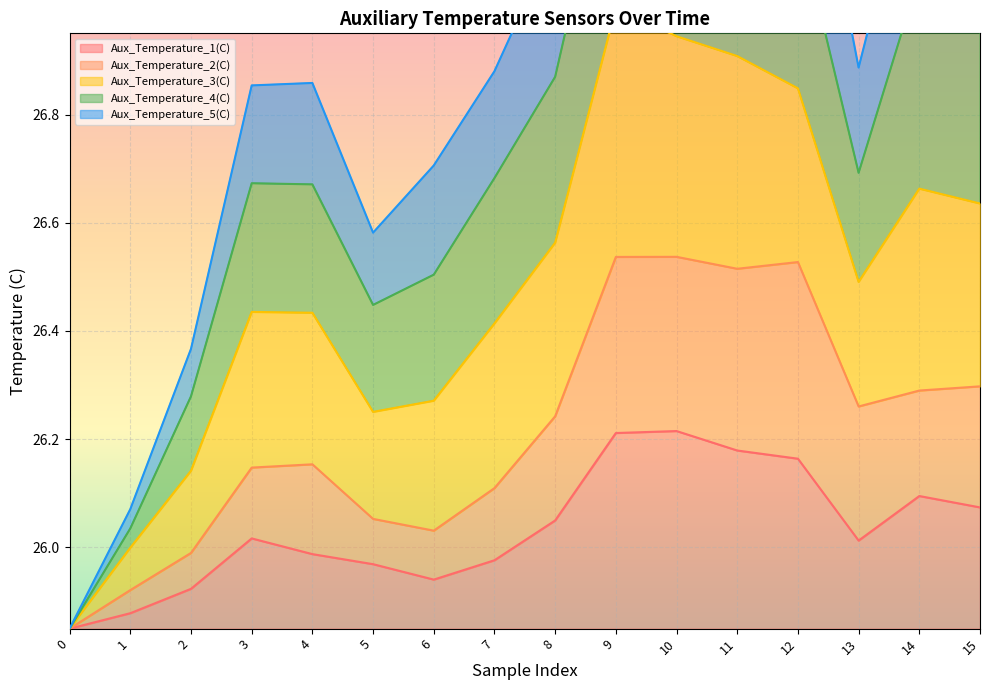

Which series changed the most between 2 and 4?

Aux_Temperature_5(C)